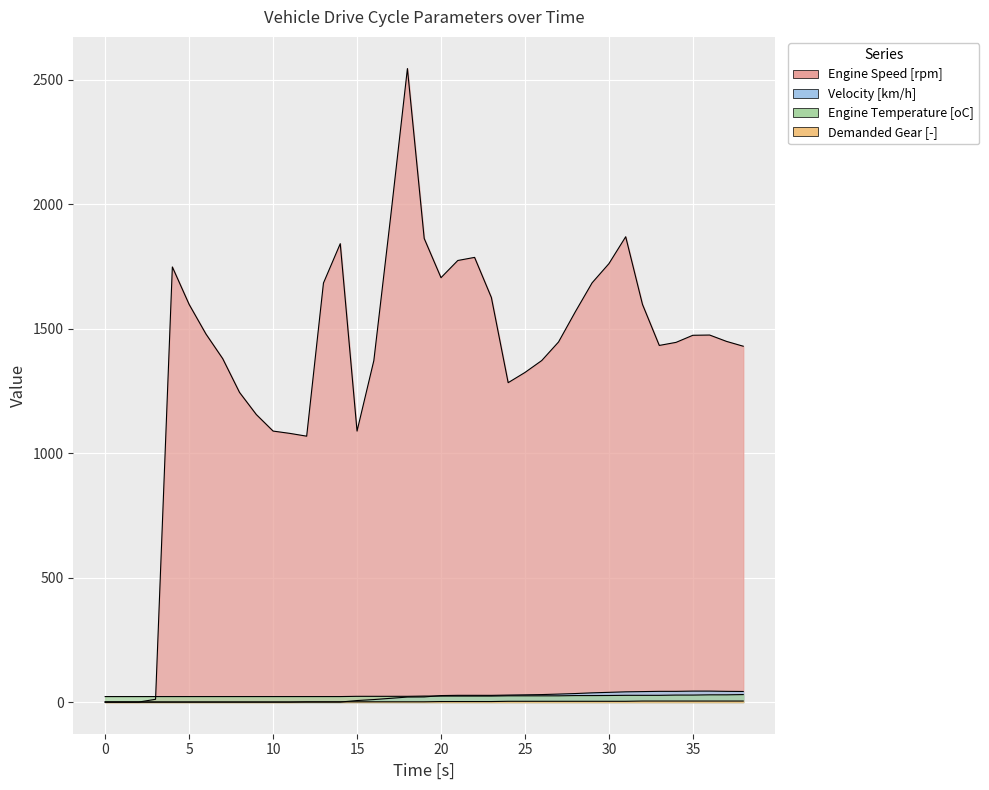

Where do Velocity [km/h] and Demanded Gear [-] first cross each other?

14 and 15